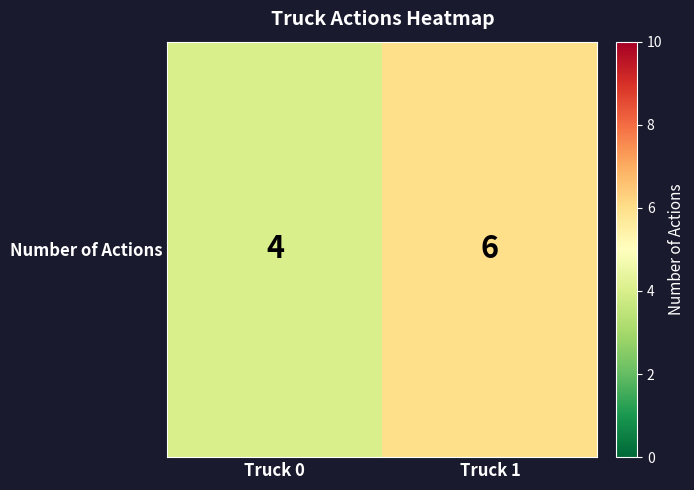

Rank the categories by value from highest to lowest.

Truck 1, Truck 0